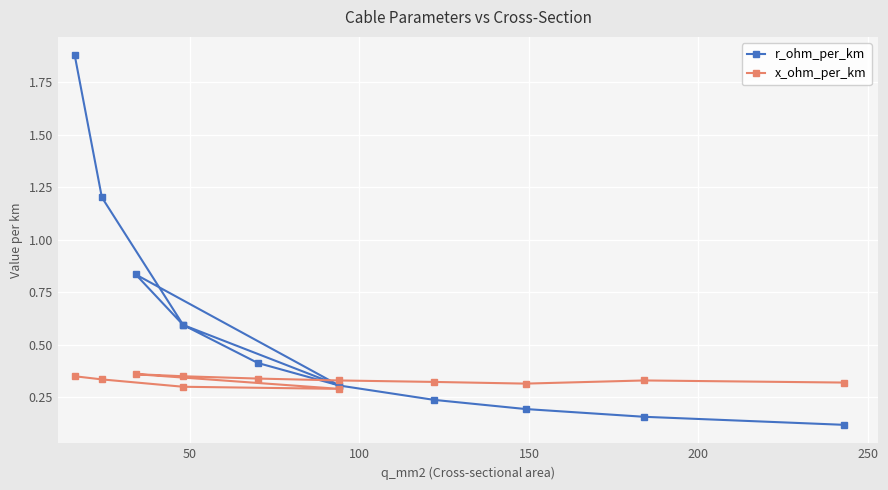

What is the sum of all x_ohm_per_km values?

3.9